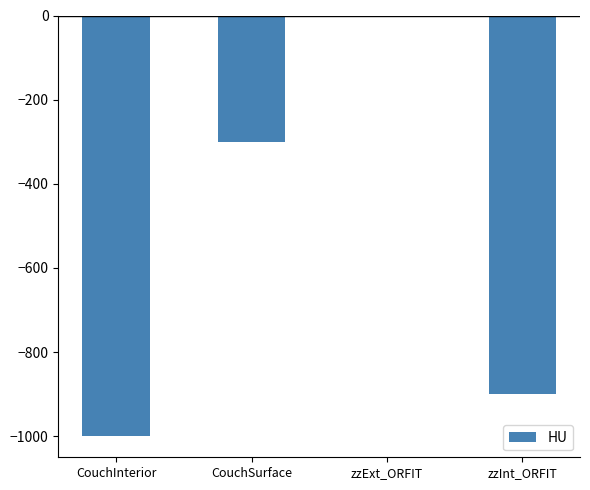

Count the values in the range -900 to 0.

3